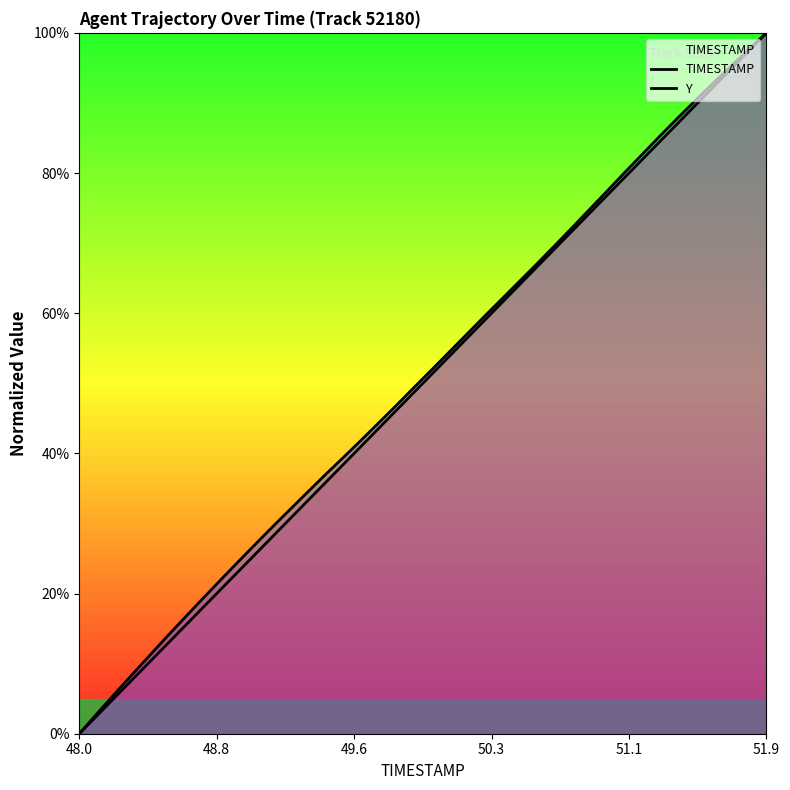

True or false: TIMESTAMP has a value of 40.2 at 37.

False